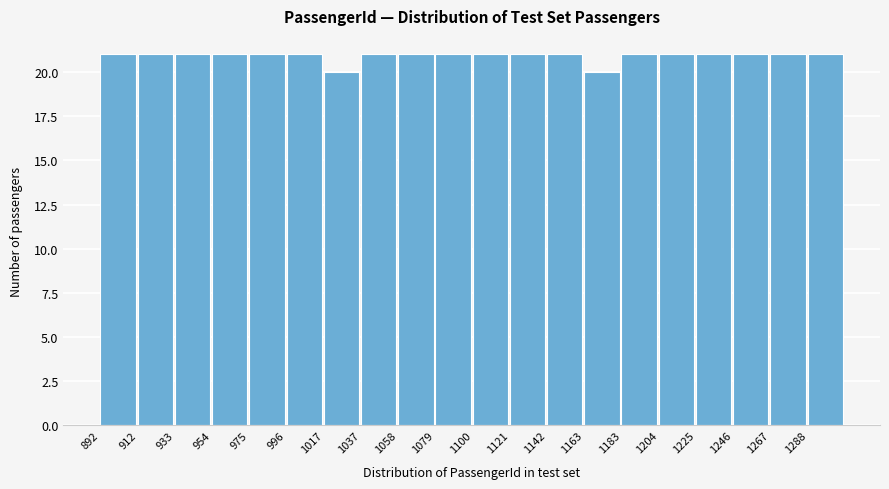

Reading left to right, transcribe this chart: for each bar, give the range it covers on the x-axis and its height. Neither the bar edges nor the heights are printed on the chart, so give them approximately, as read against the axes.

890 to 915: 21
915 to 935: 21
935 to 955: 21
955 to 975: 21
975 to 995: 21
995 to 1015: 21
1015 to 1040: 20
1040 to 1060: 21
1060 to 1080: 21
1080 to 1100: 21
1100 to 1120: 21
1120 to 1140: 21
1140 to 1165: 21
1165 to 1185: 20
1185 to 1205: 21
1205 to 1225: 21
1225 to 1245: 21
1245 to 1265: 21
1265 to 1290: 21
1290 to 1310: 21